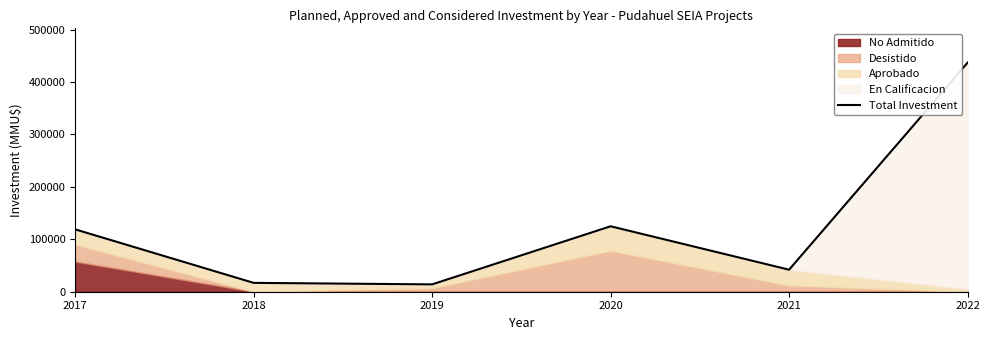

Does the chart have visible grid lines?

No